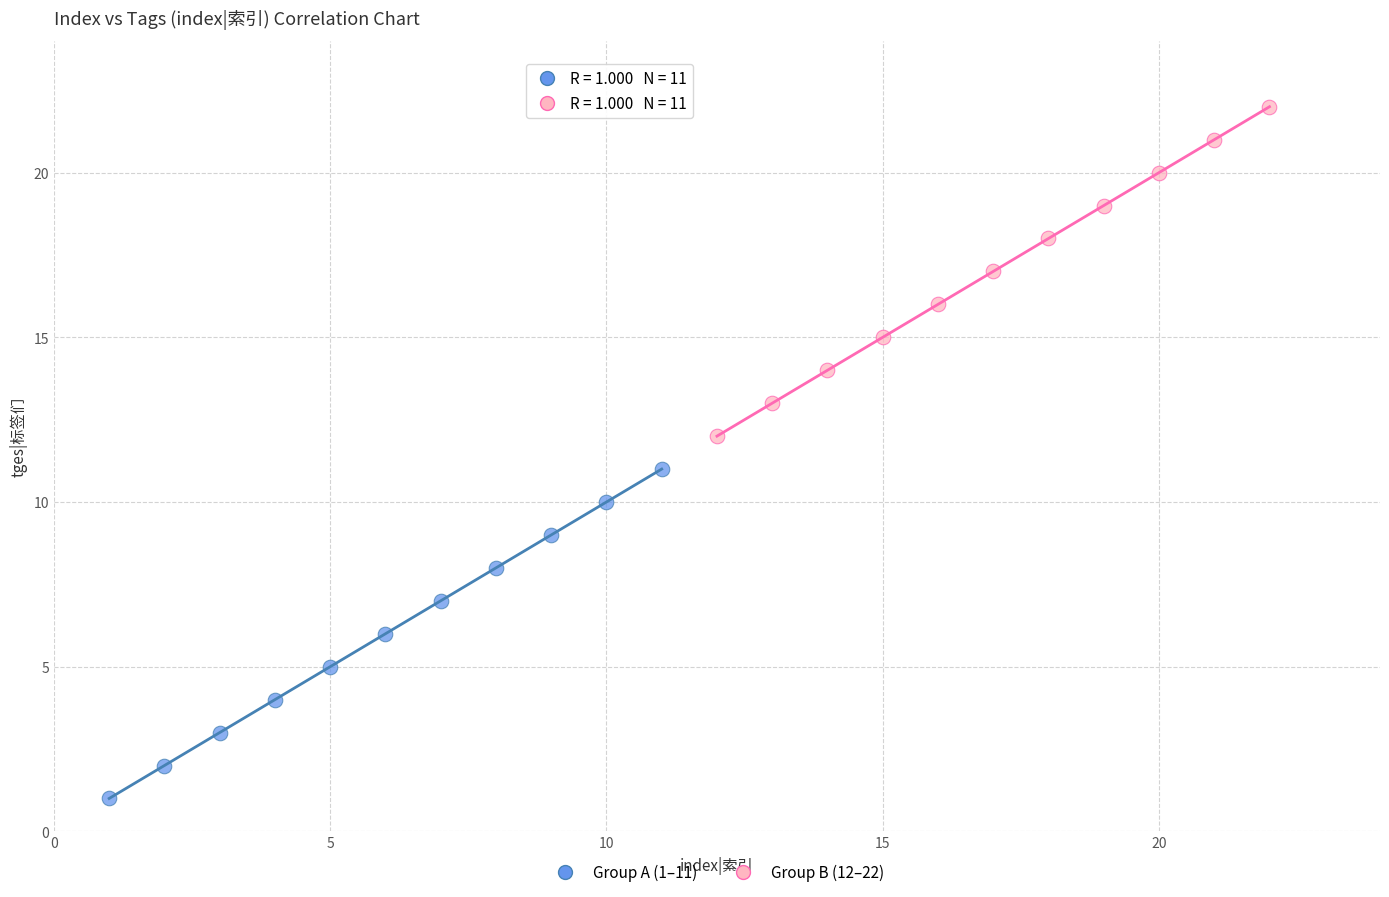

Which series reaches the maximum Y coordinate?

Group B (12–22)